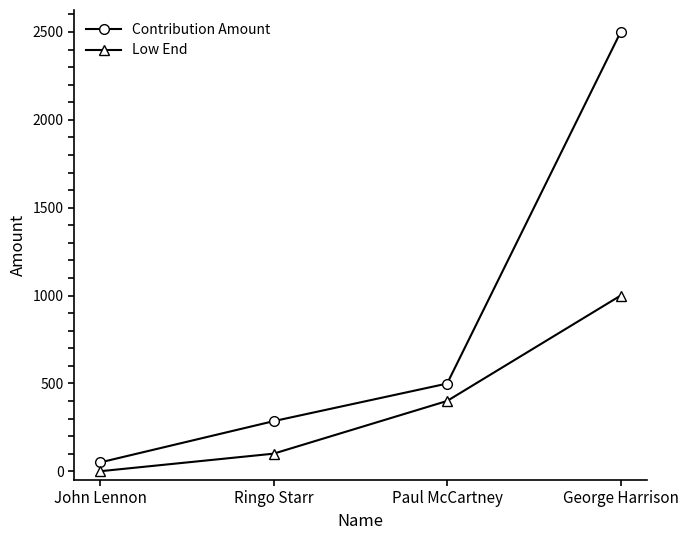

What is the value of the Contribution Amount point at the 2nd from the left?

285